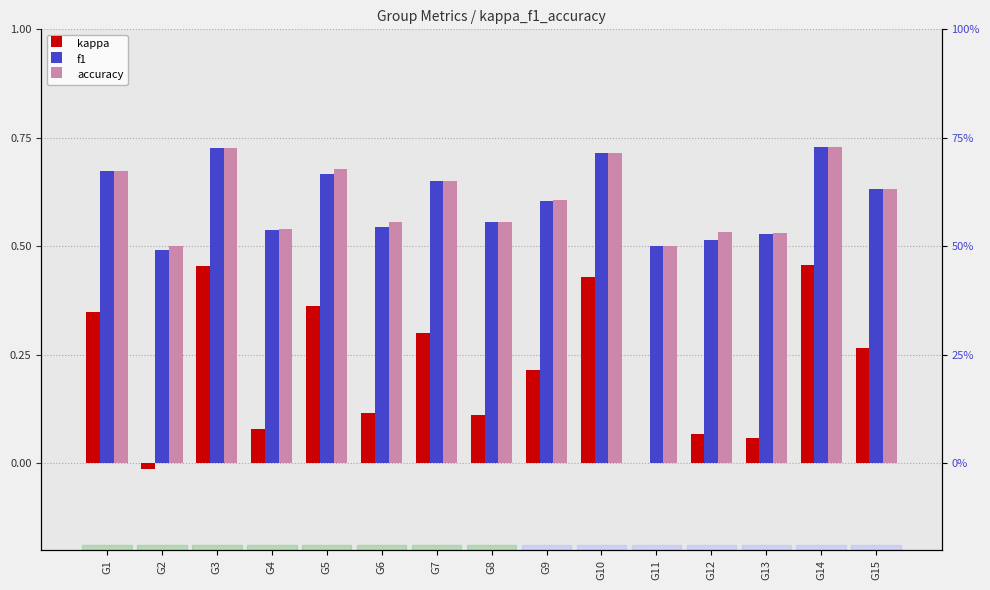

Which has a higher value, G3 or G15?

G3